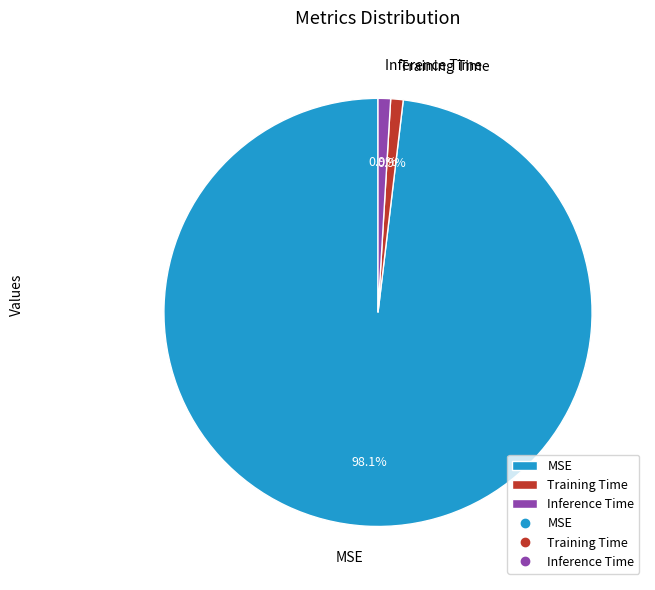

What percentage is the MSE slice, to the nearest percent?

98%